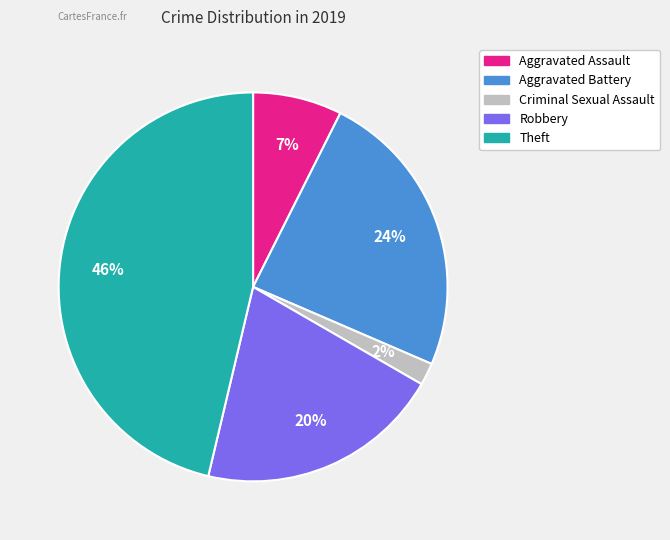

What is the smallest slice in the pie chart?

Criminal Sexual Assault